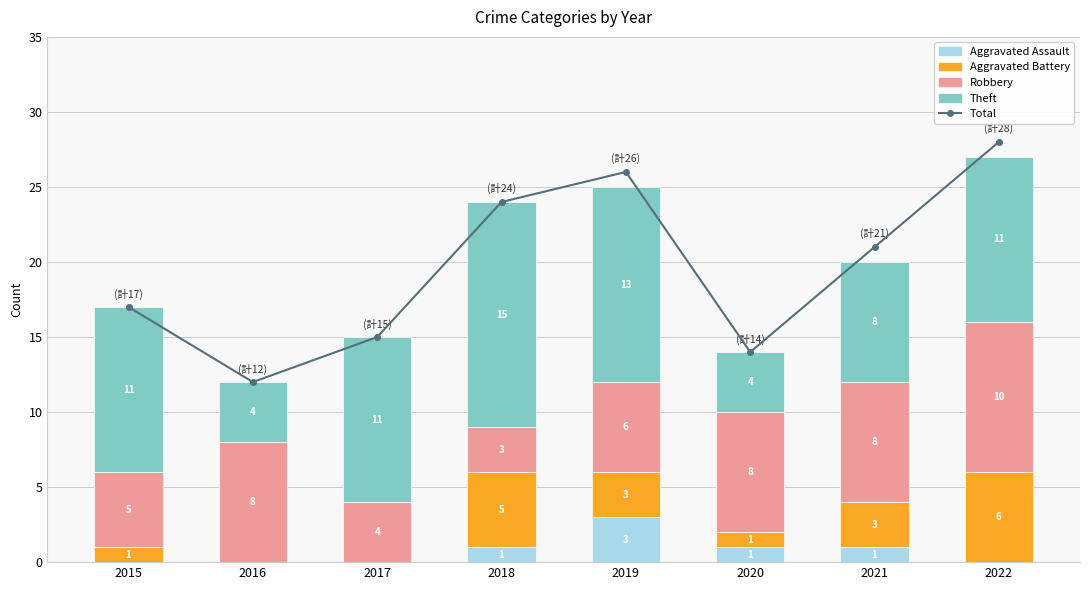

How many values in the Robbery series are below 8?

4